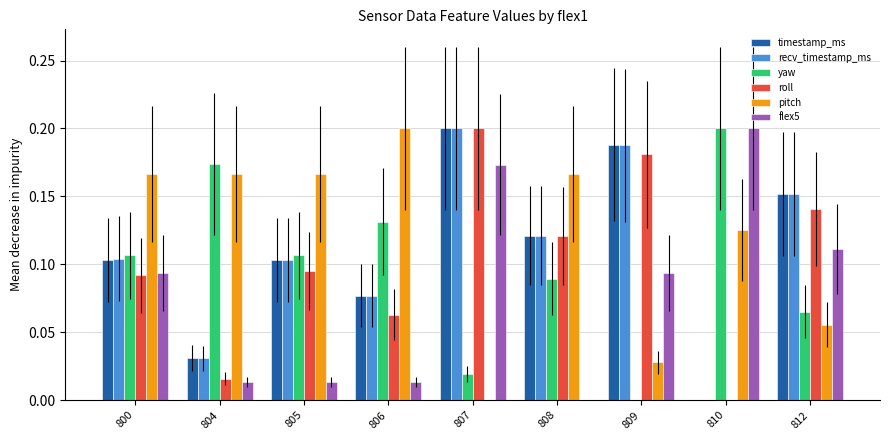

What is the total value across all series at 809?

0.7